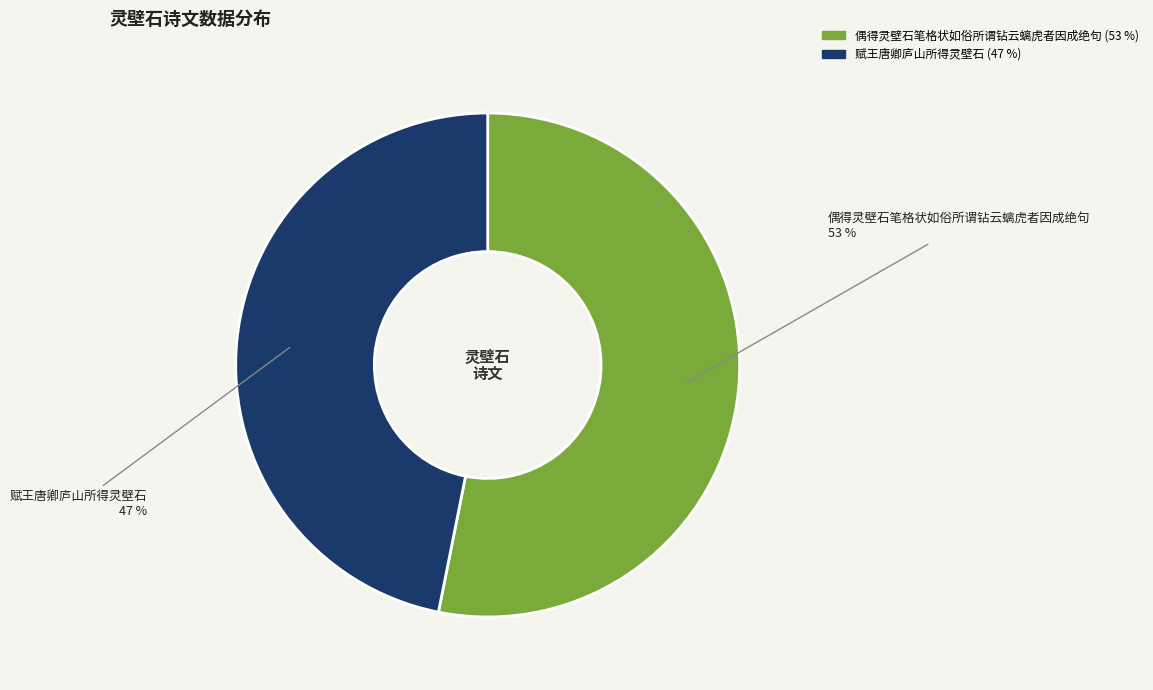

Is it true that 赋王唐卿庐山所得灵壁石 is 47% of the pie?

True